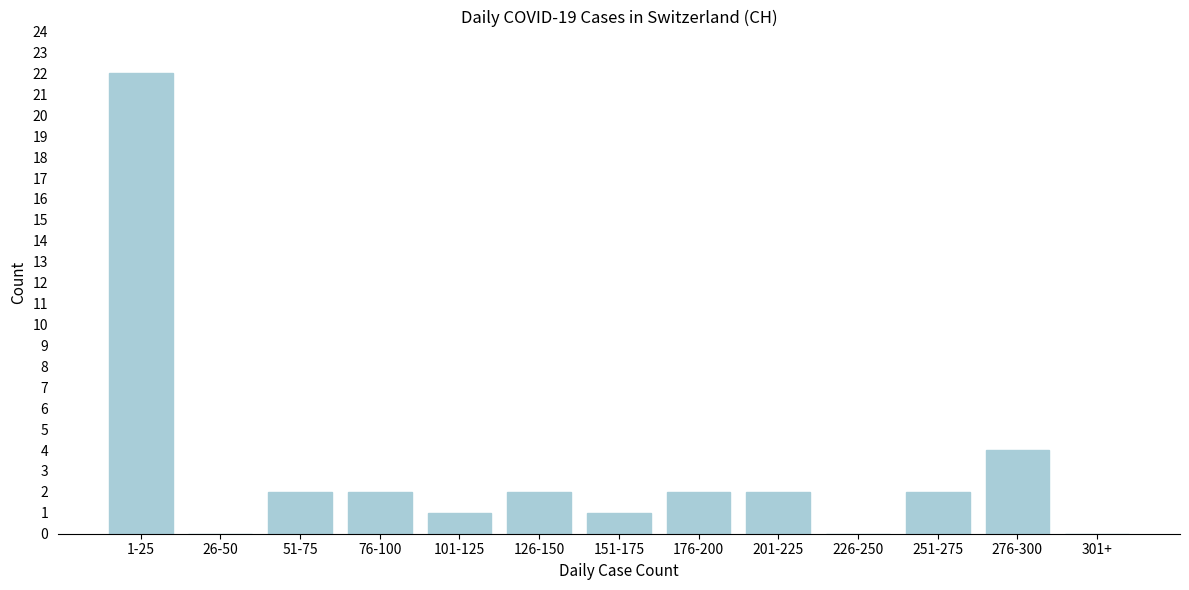

Reading left to right, list all the values displayed in this chart.

1-25=22	26-50=0	51-75=2	76-100=2	101-125=1	126-150=2	151-175=1	176-200=2	201-225=2	226-250=0	251-275=2	276-300=4	301+=0